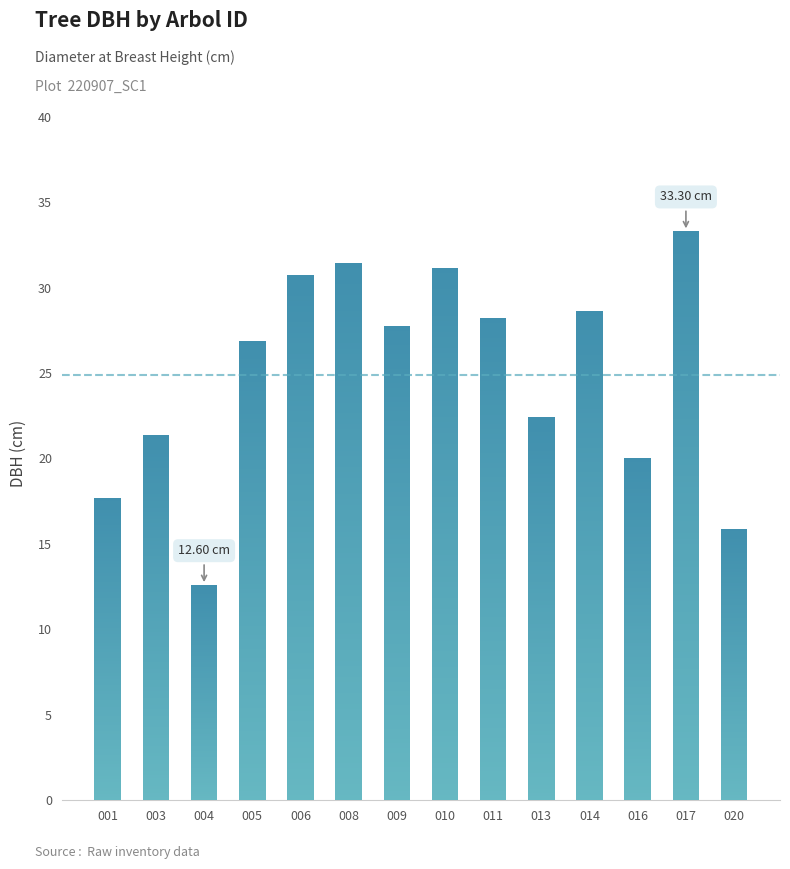

The value at 013 is 32.9. True or false?

False